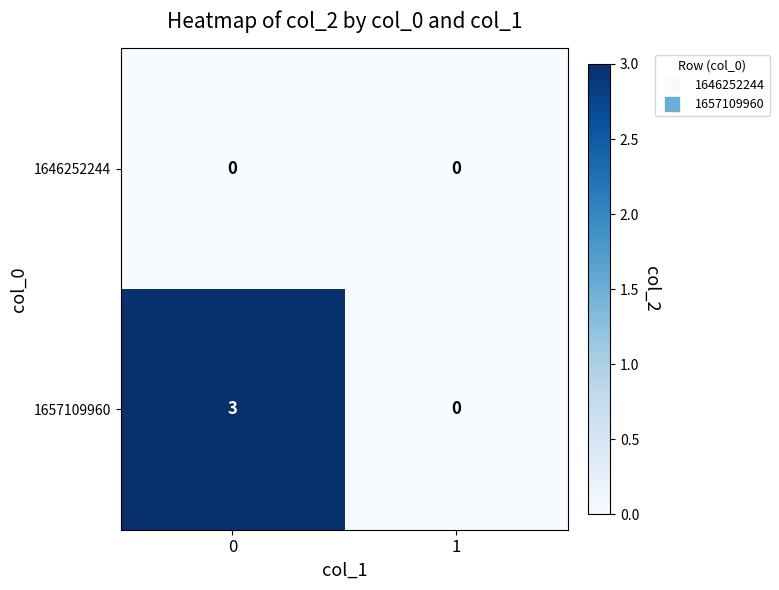

True or false: 1646252244 has a value of 0 at 0.

True